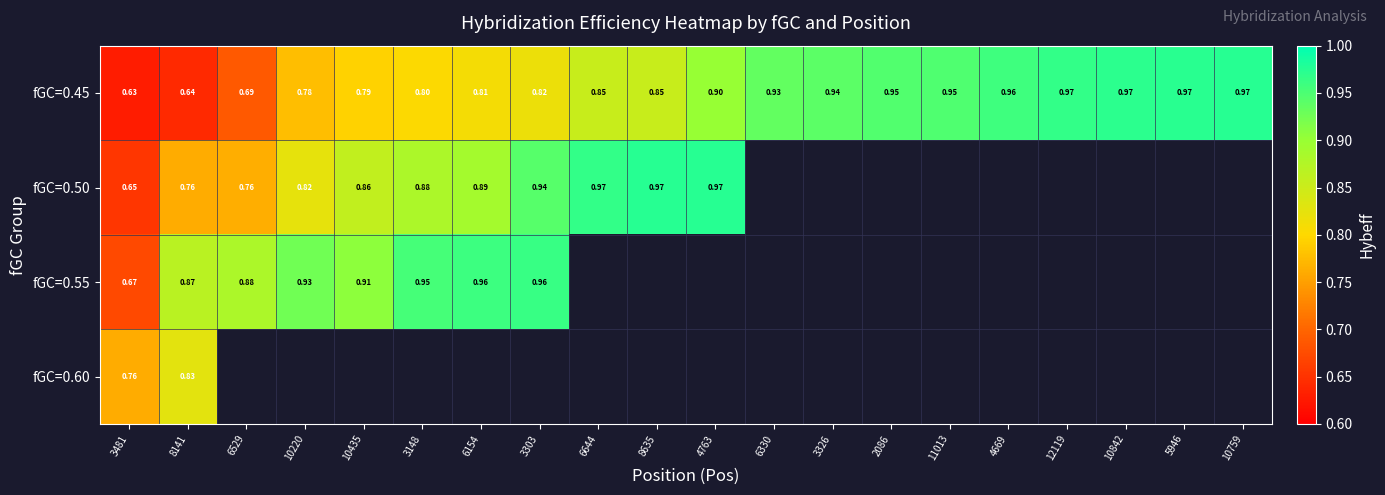

At how many categories does at least one series exceed 0?

20